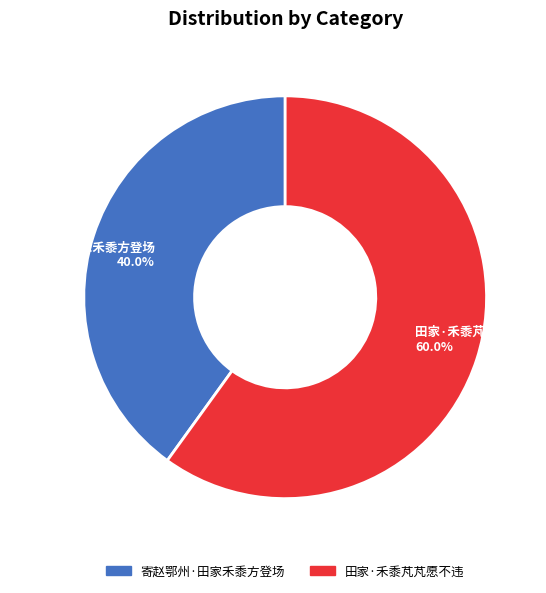

How many segments does this pie chart have?

2